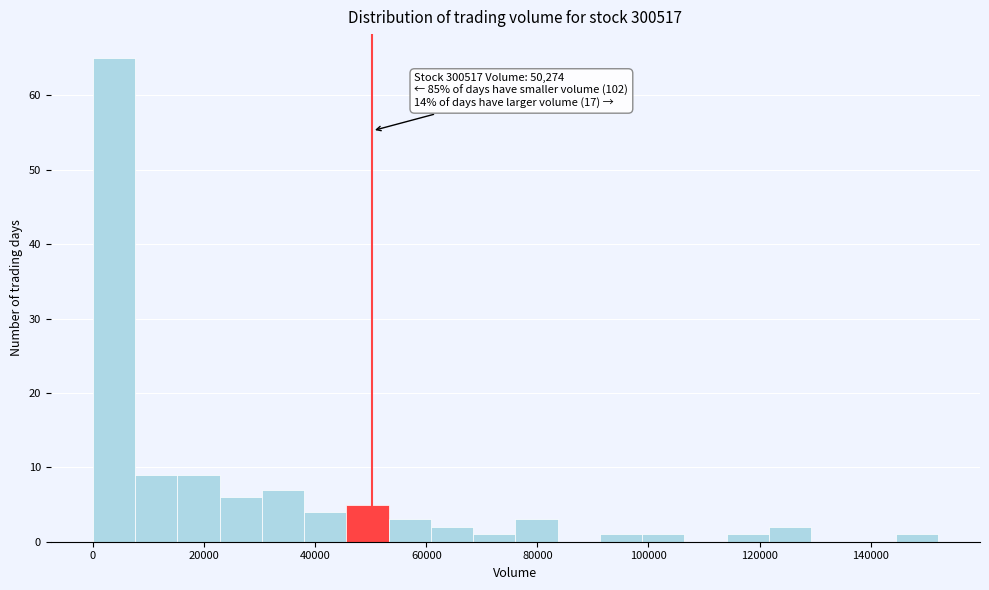

Read against the x-axis, roughly where is the centre of the tallest bar?

4000